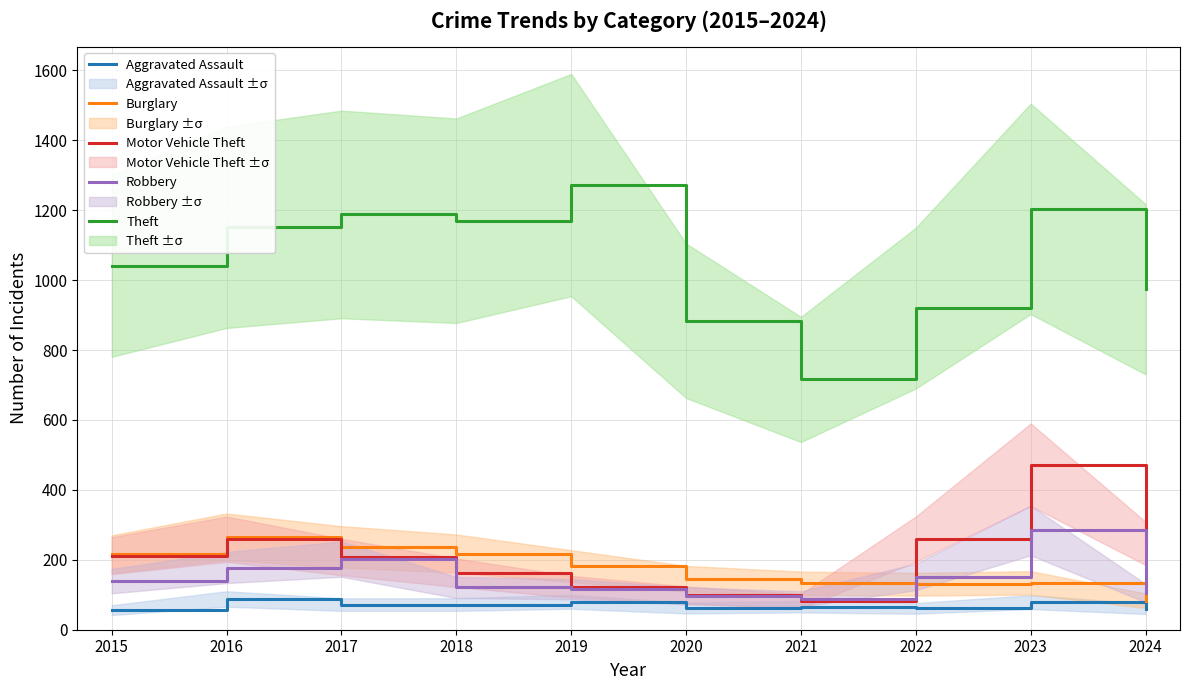

Count the number of data series in this chart.

5